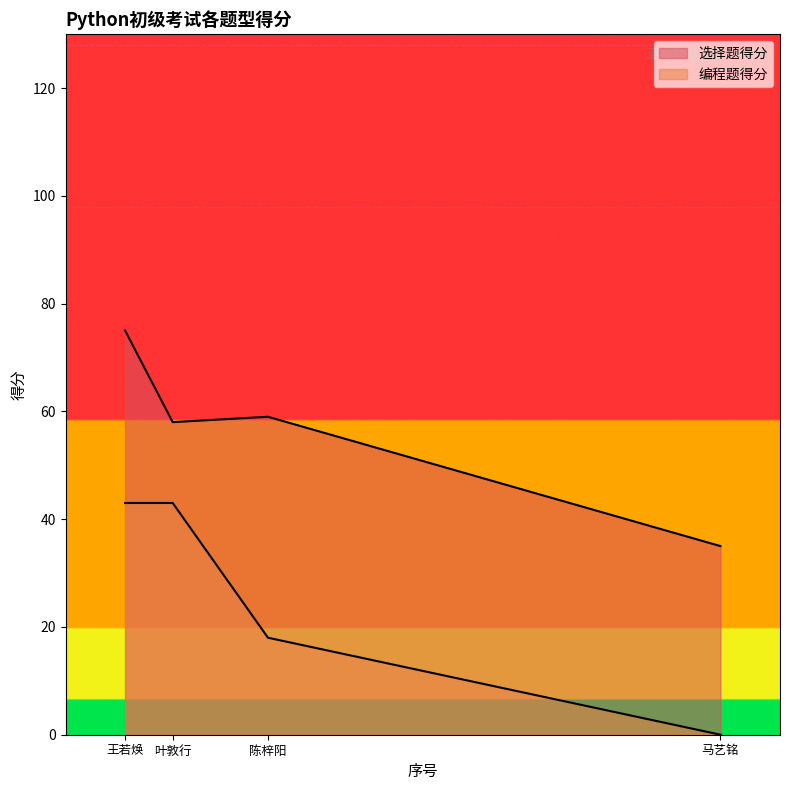

Which category has the lowest value in the 编程题得分 series?

马艺铭